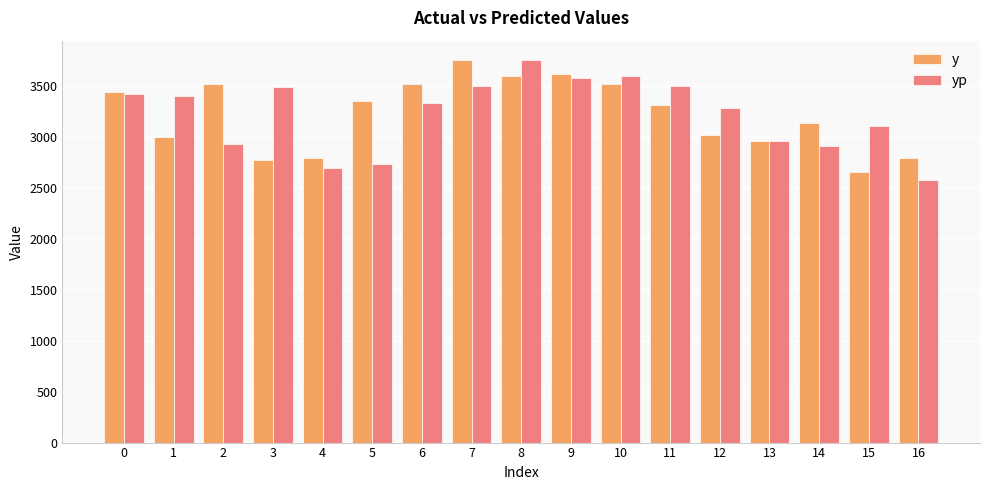

At which label is yp closest to 3165?

15